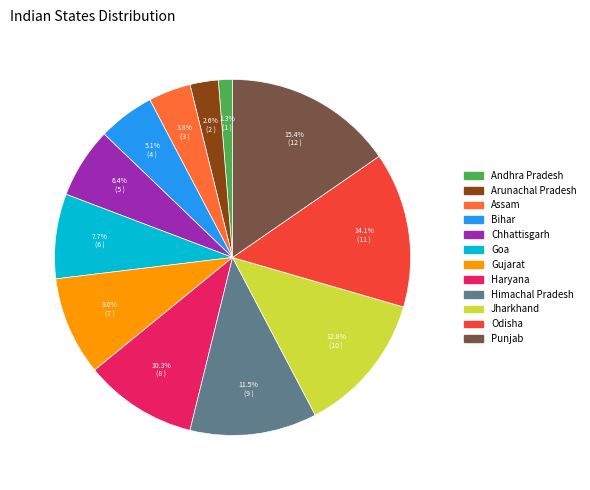

The Haryana slice represents 10% of the pie. True or false?

True